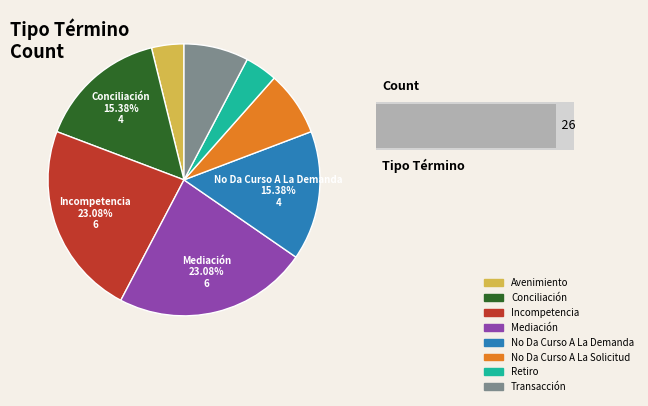

How much of the chart is everything except Avenimiento?

96.2%